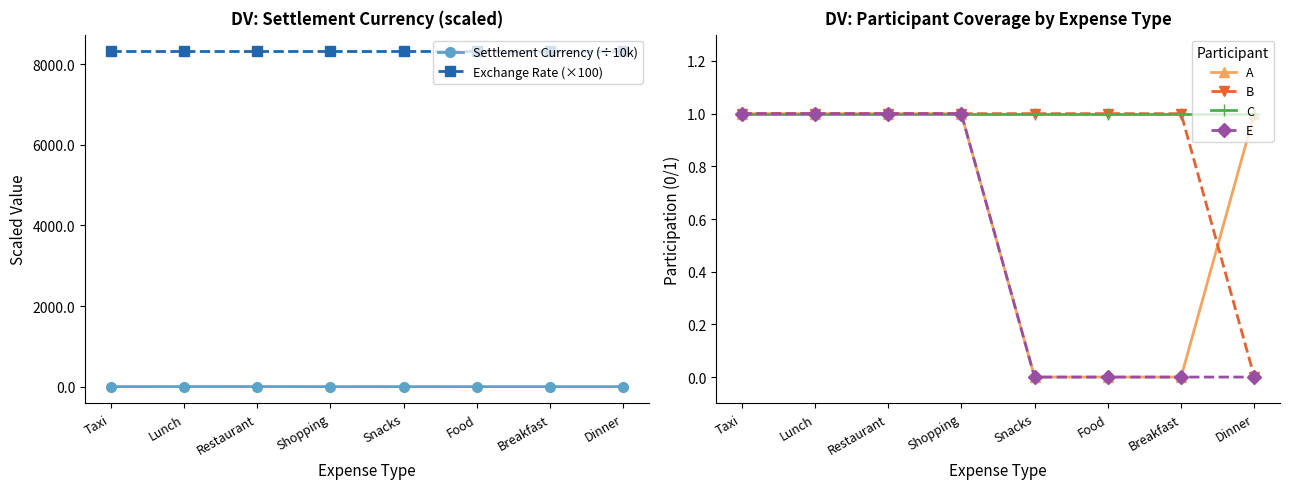

True or false: Settlement Currency (÷10k) and Exchange Rate (×100) cross at least once.

False